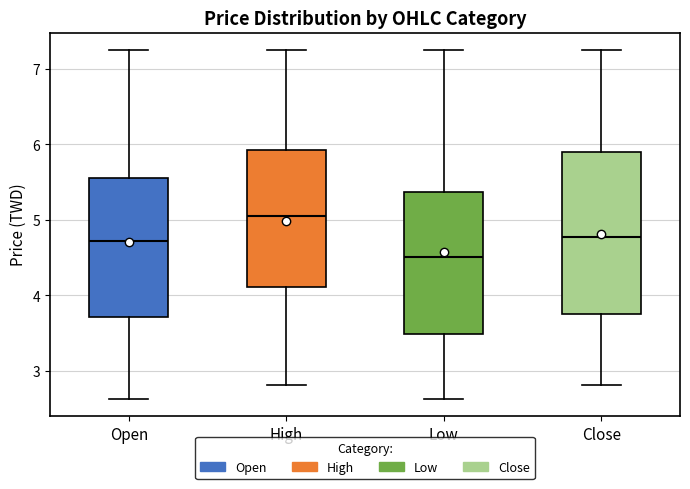

Reading left to right, transcribe this box plot: for each box, give where its median line is, the range the box spans, and where its two whiskers end, as read against the y-axis. The values are not printed on the chart, so give them approximately, as read against the axis.

Open: median 4.7, box 3.7 to 5.6, whiskers 2.6 to 7.3
High: median 5.1, box 4.1 to 5.9, whiskers 2.8 to 7.3
Low: median 4.5, box 3.5 to 5.4, whiskers 2.6 to 7.3
Close: median 4.8, box 3.8 to 5.9, whiskers 2.8 to 7.3